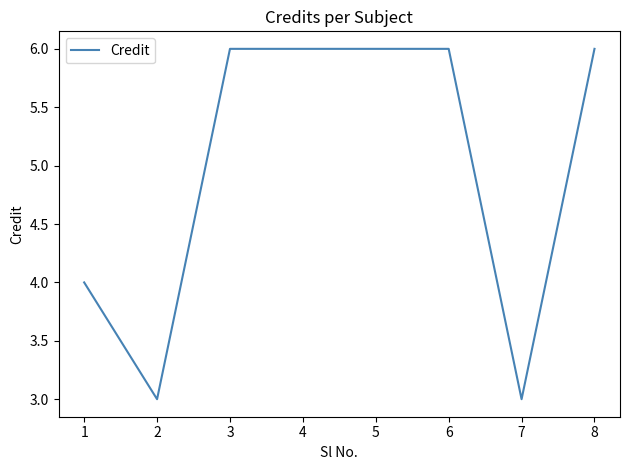

What is the greatest value displayed?

6